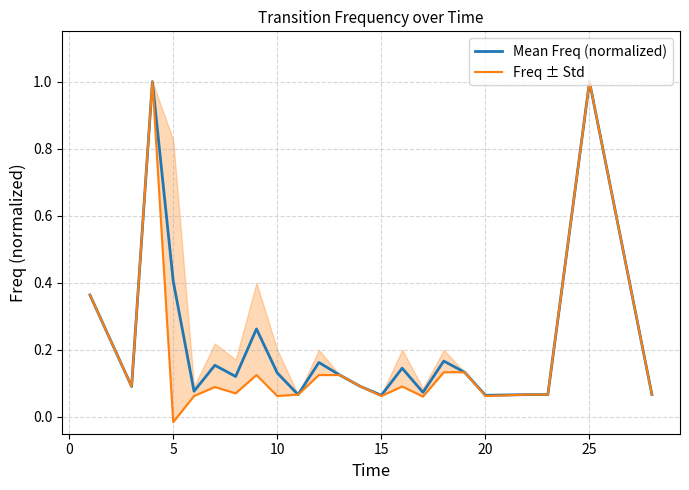

What is the highest value of the Mean Freq (normalized) series?

1.0